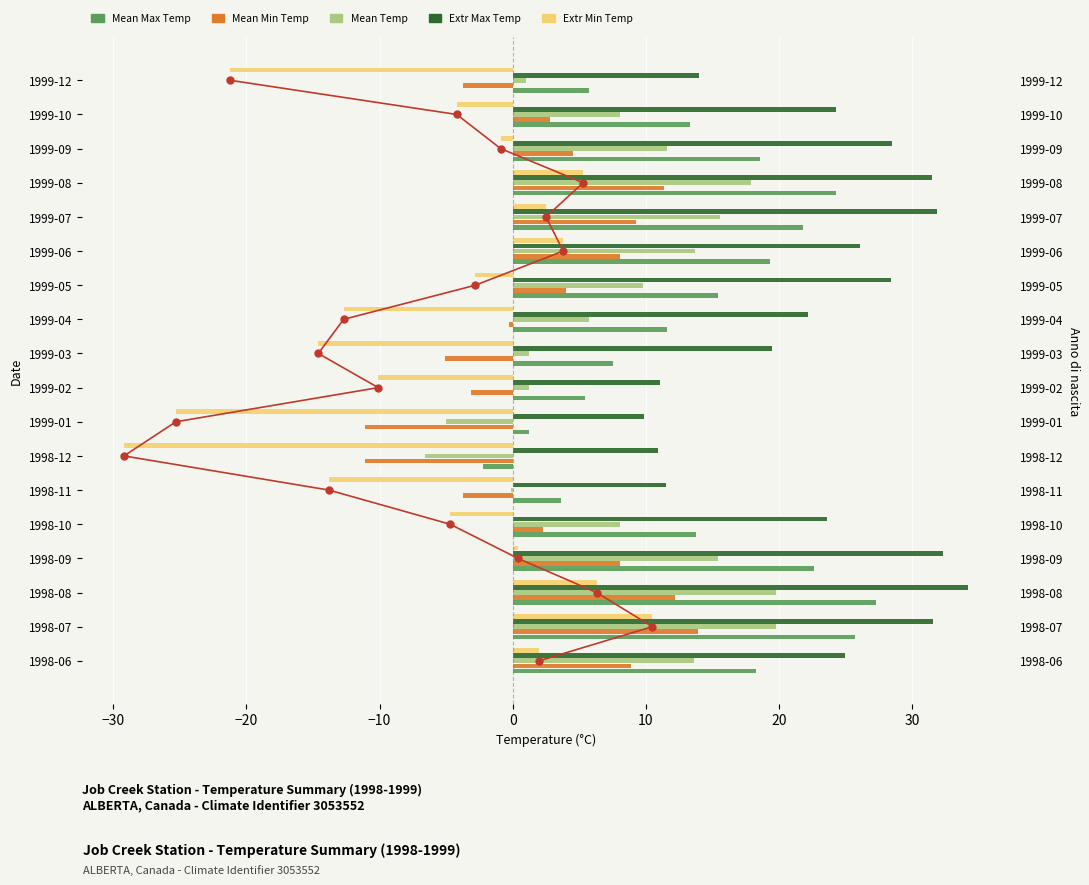

How many positive values does the Mean Max Temp series have?

17